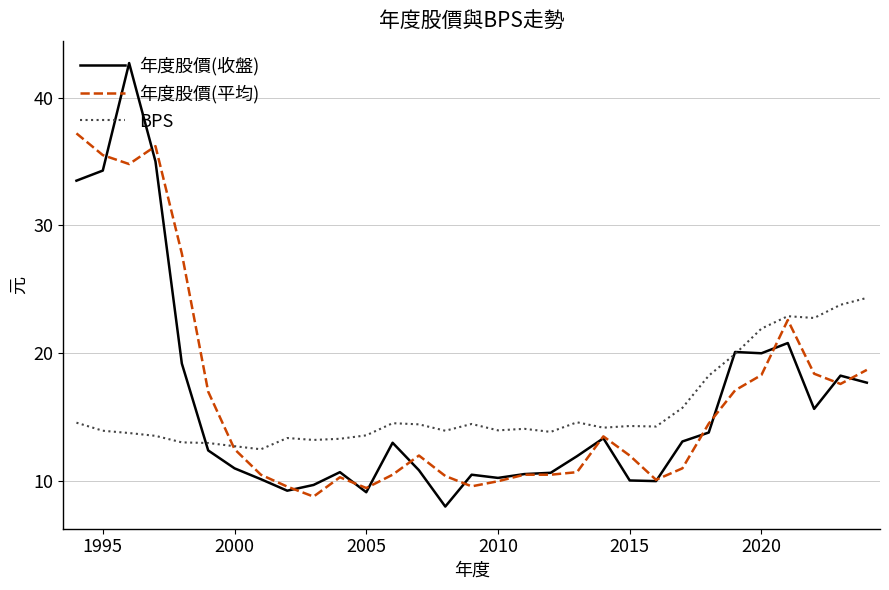

What is the lowest value of the BPS series?

12.5